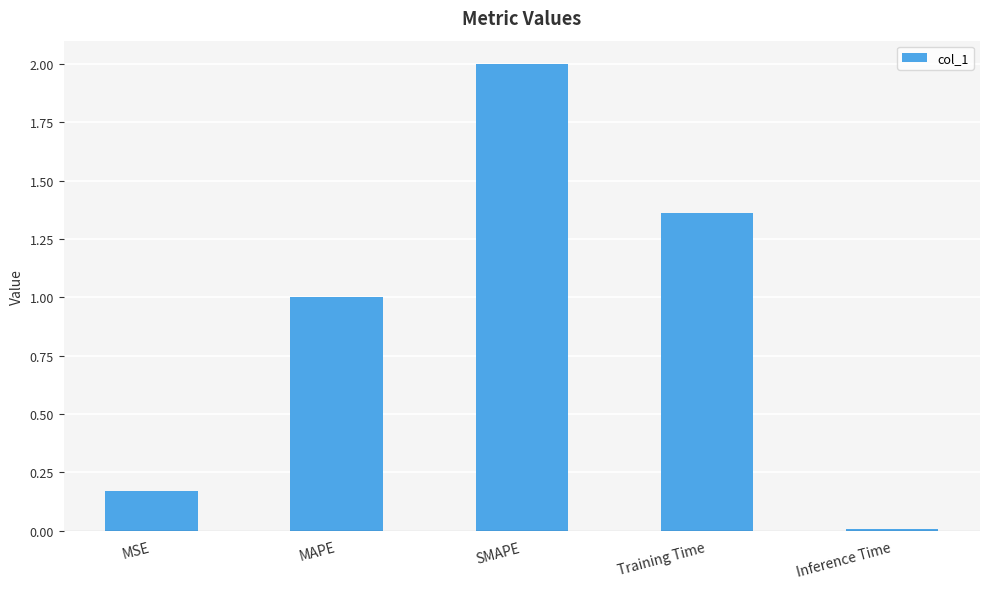

What is the greatest value displayed?

2.0